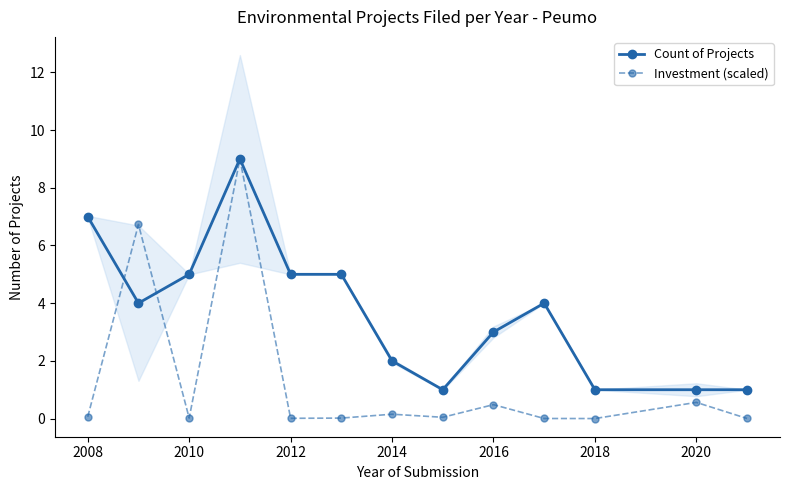

The Investment (scaled) series shows 0.2 at 2014. True or false?

True